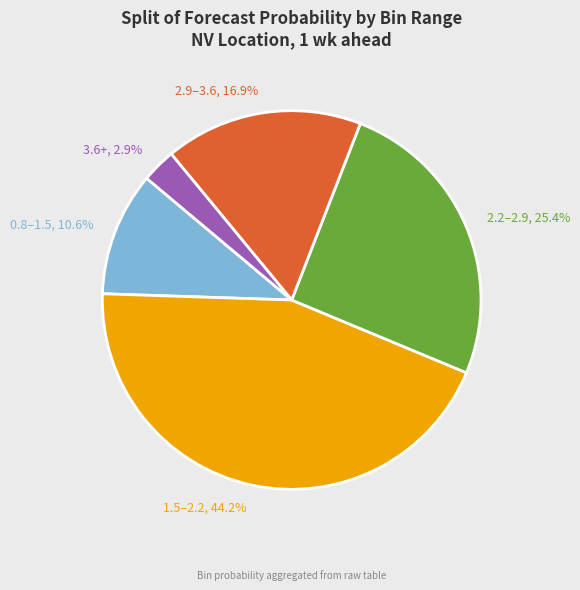

Between 2.9–3.6, 16.9% and 2.2–2.9, 25.4%, which is larger?

2.2–2.9, 25.4%